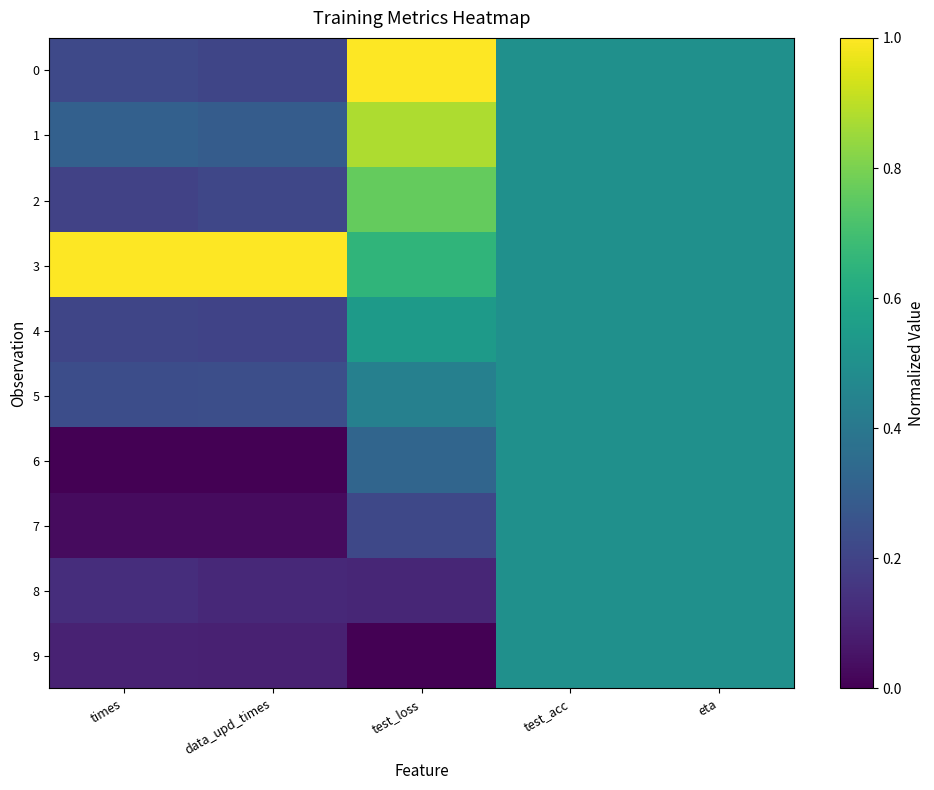

What is the total value across all series at test_acc?

5.0